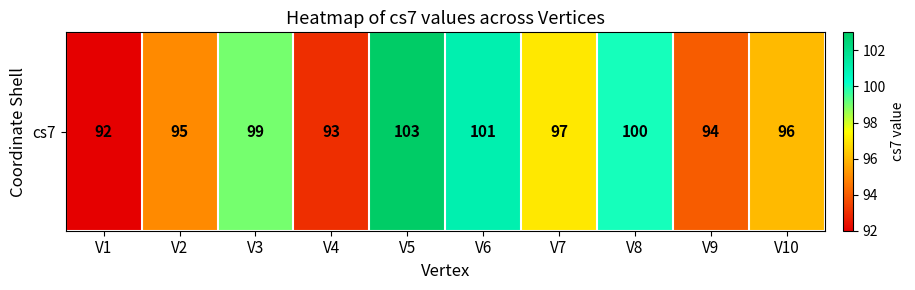

What is the difference between the maximum and second lowest values?

10